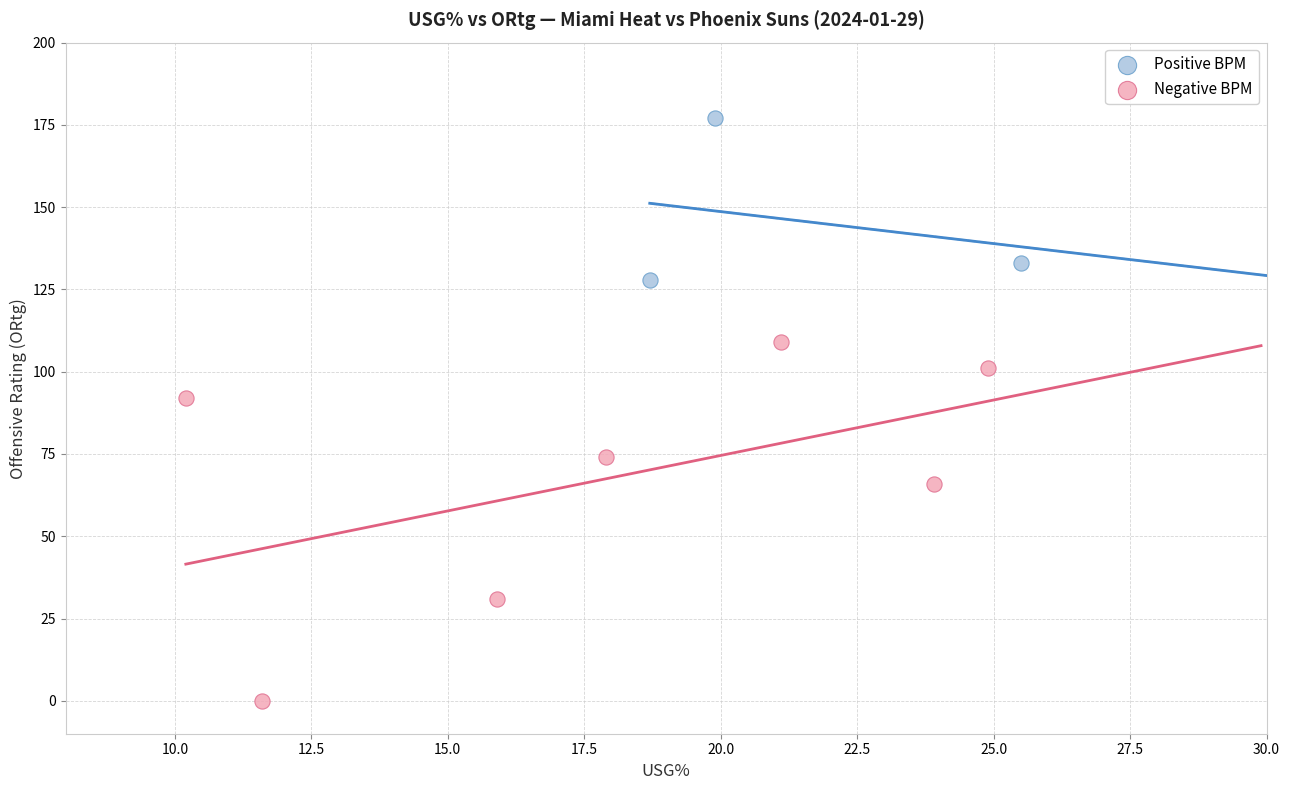

Which series has the widest spread of Y values?

Negative BPM